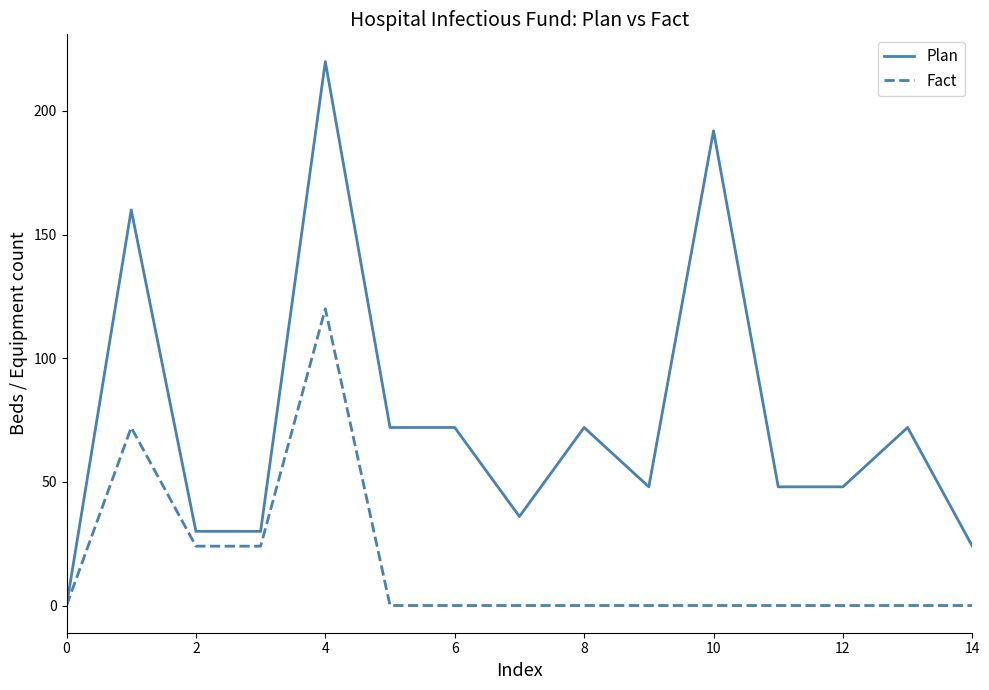

Rank the series by their average value, from lowest to highest.

Fact, Plan